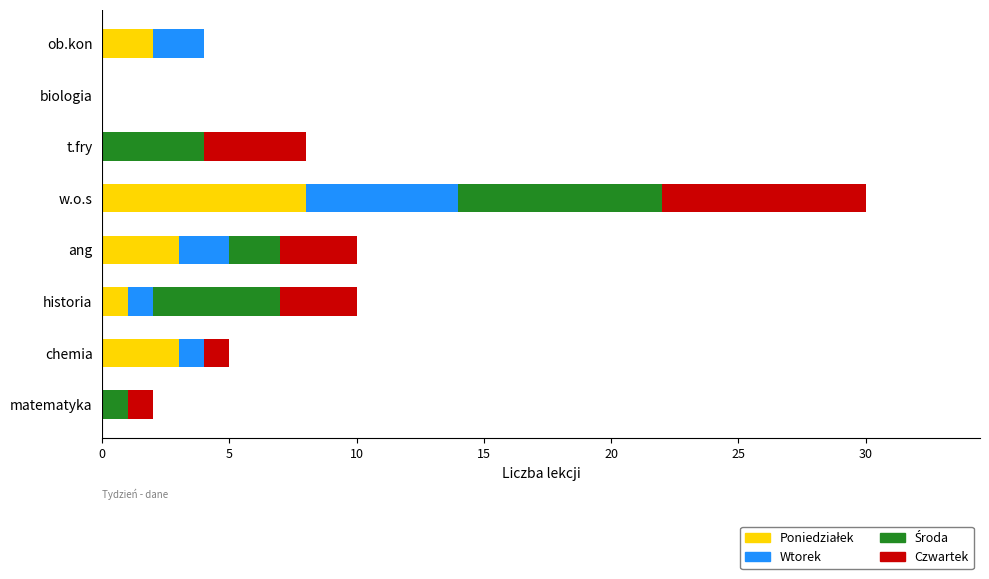

What is the total value across all series at historia?

10